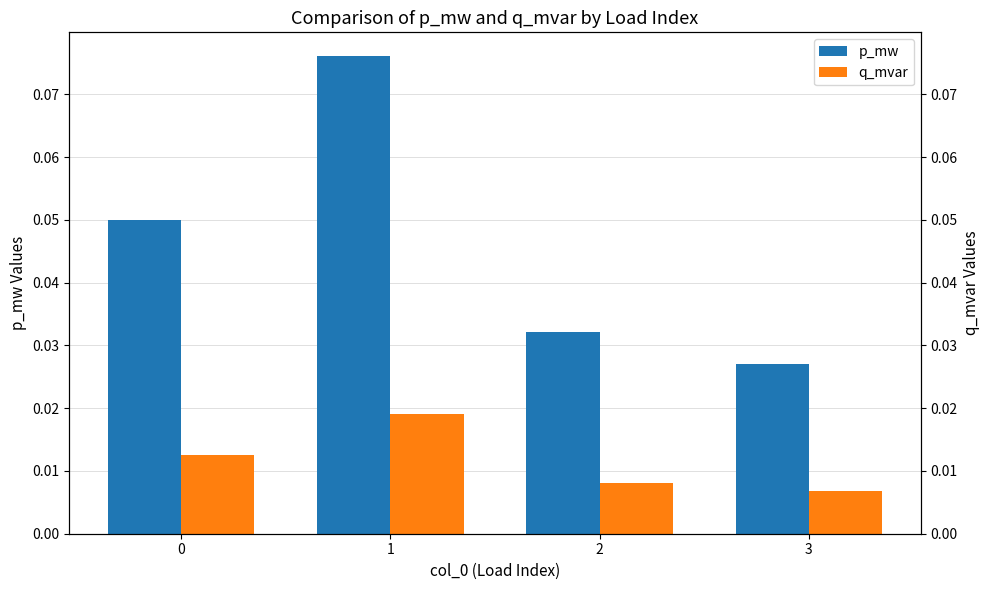

Which category has the lowest value across all series?

3